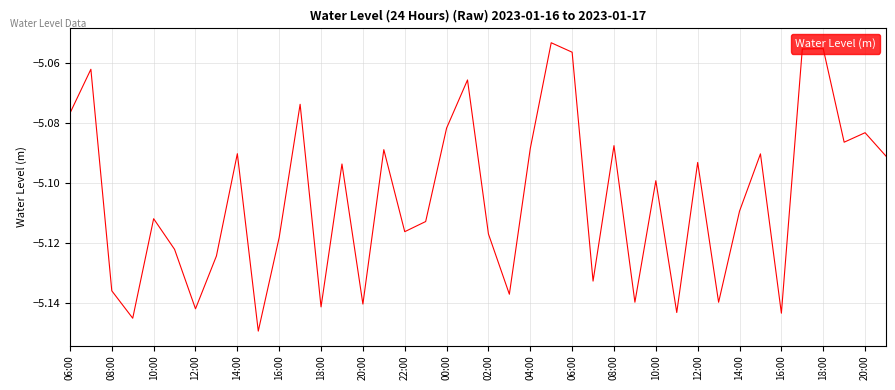

Does the chart display data point markers on the line(s)?

No